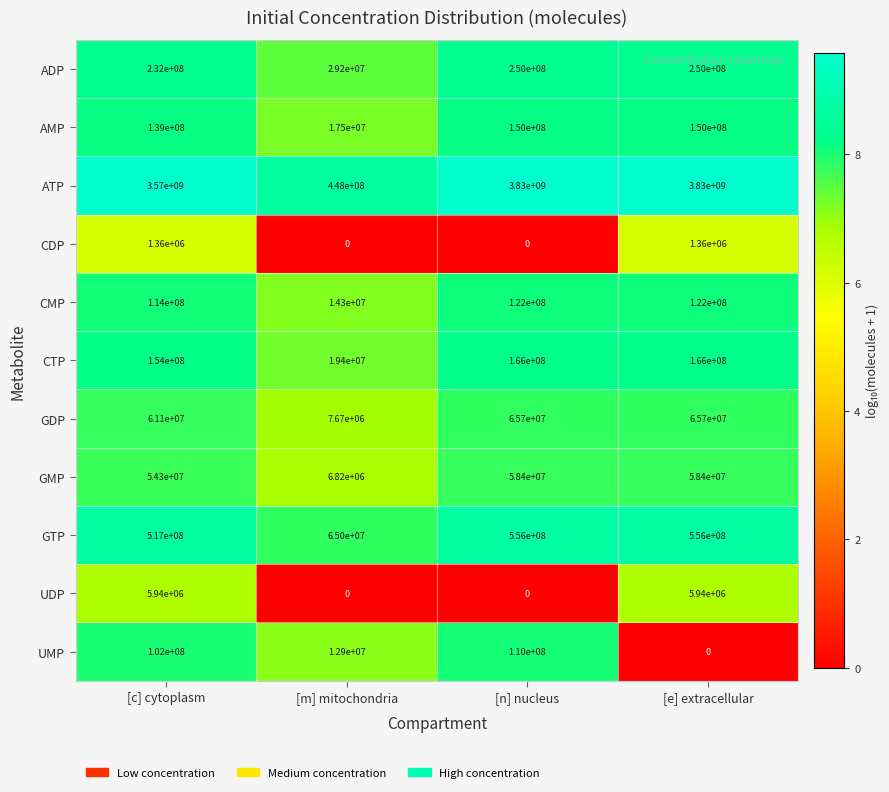

The value of GDP at [e] extracellular is 65700000. True or false?

True